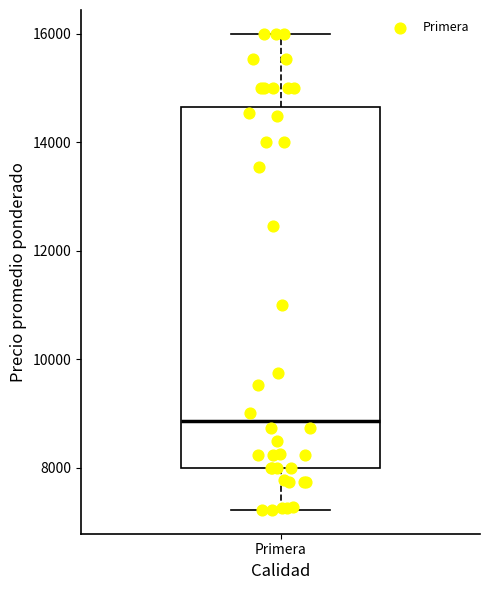

Transcribe this box plot: give where the median line is, the range the box spans, and where the two whiskers end, as read against the y-axis. The values are not printed on the chart, so give them approximately, as read against the axis.

median 8800, box 8000 to 14600, whiskers 7200 to 16000